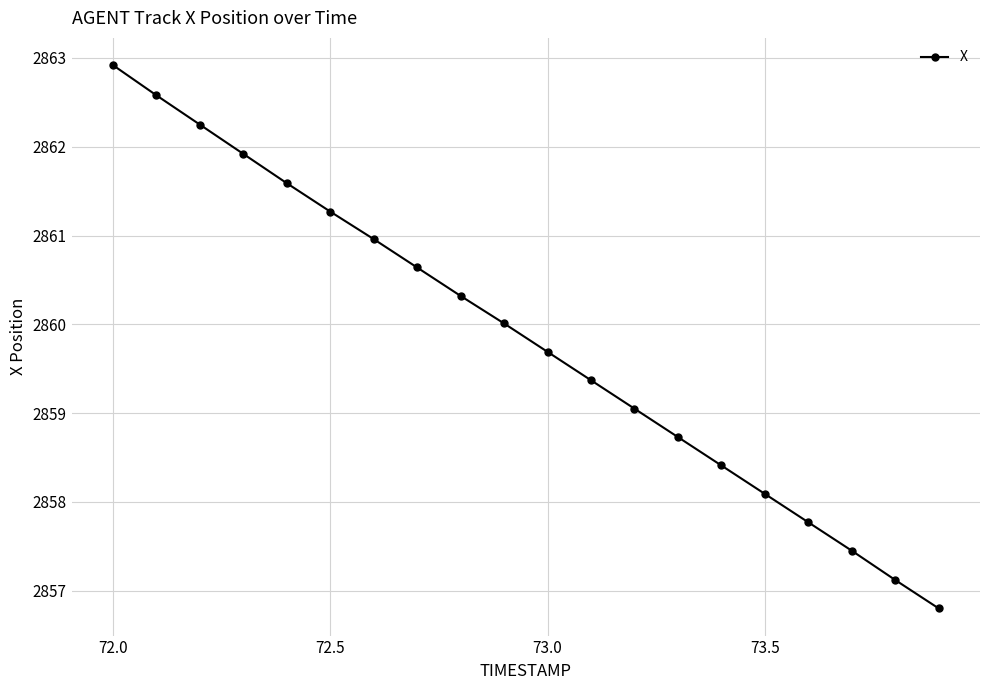

What is the value of the 14th point from the left?

2858.7